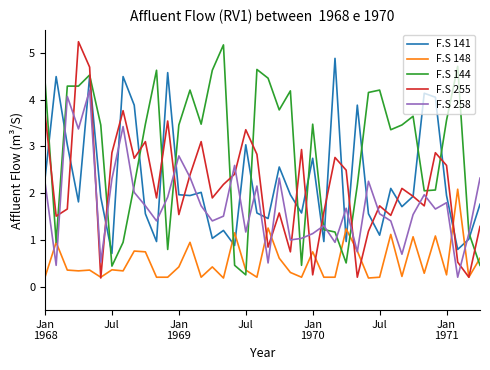

Which series has the largest total across all categories?

F.S 144